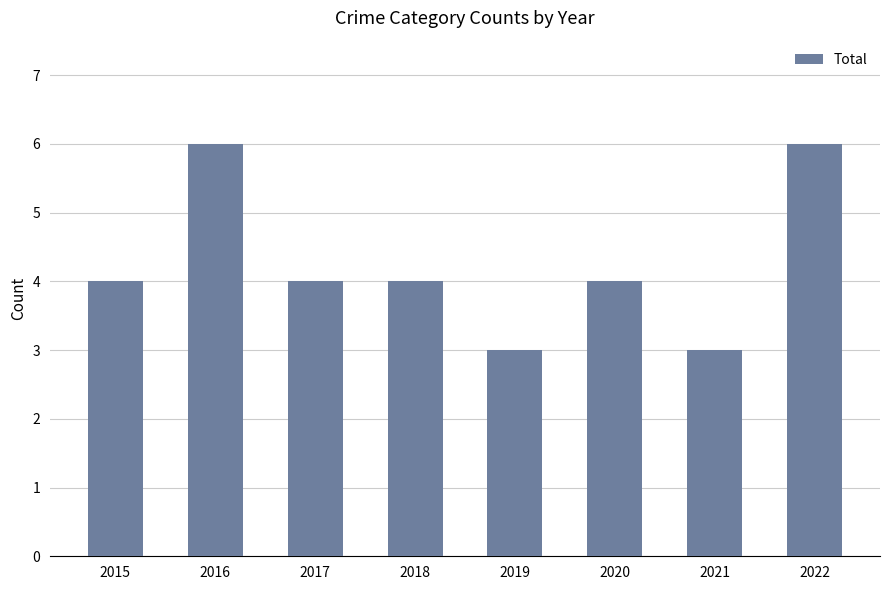

What is the difference between the maximum and minimum values?

3